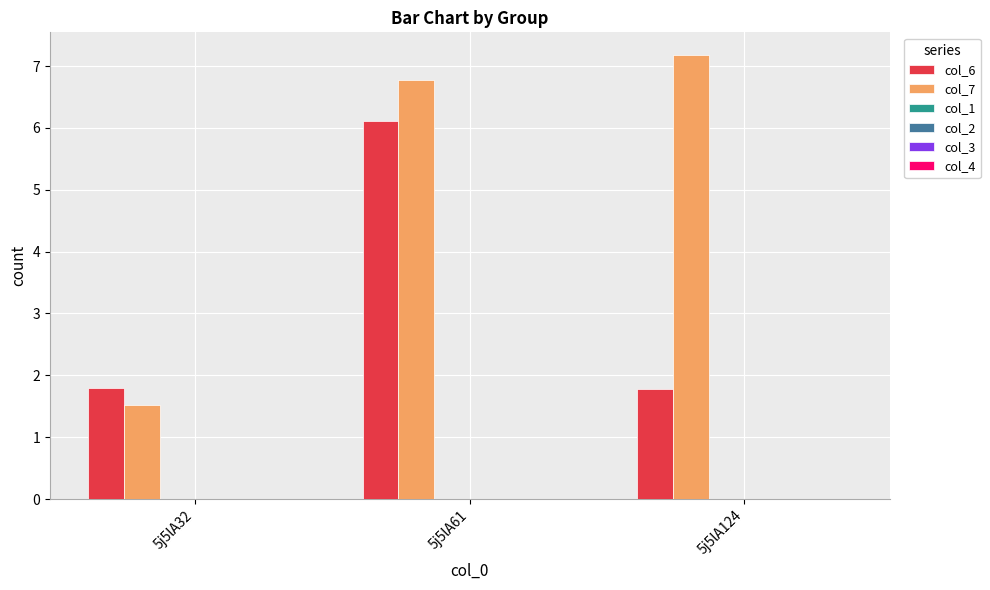

What is the difference between the maximum and minimum values in the col_6 series?

4.3